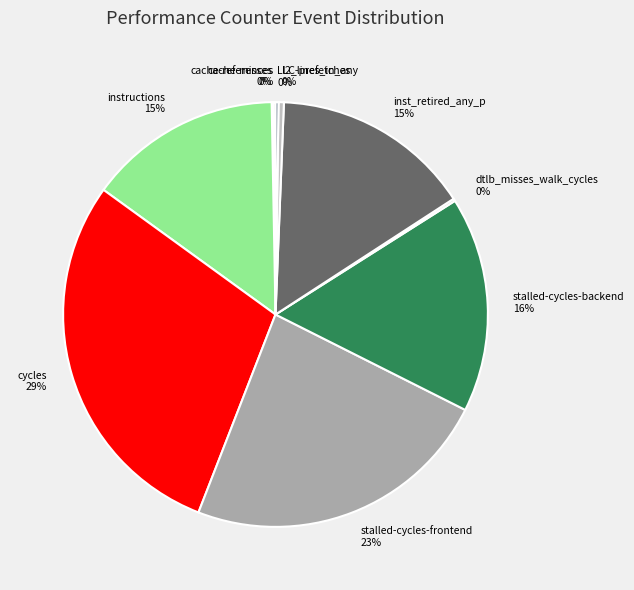

True or false: stalled-cycles-frontend accounts for 12% of the total.

False